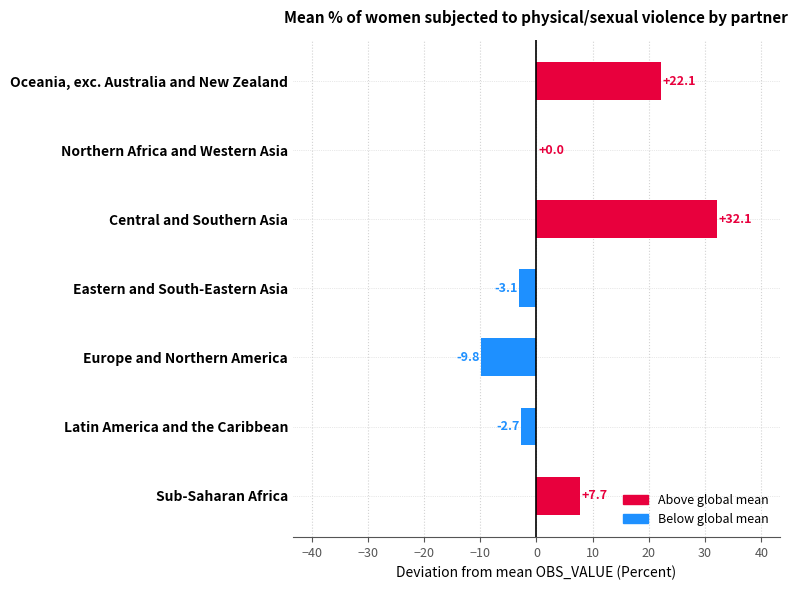

What is the sum of all values?

46.3